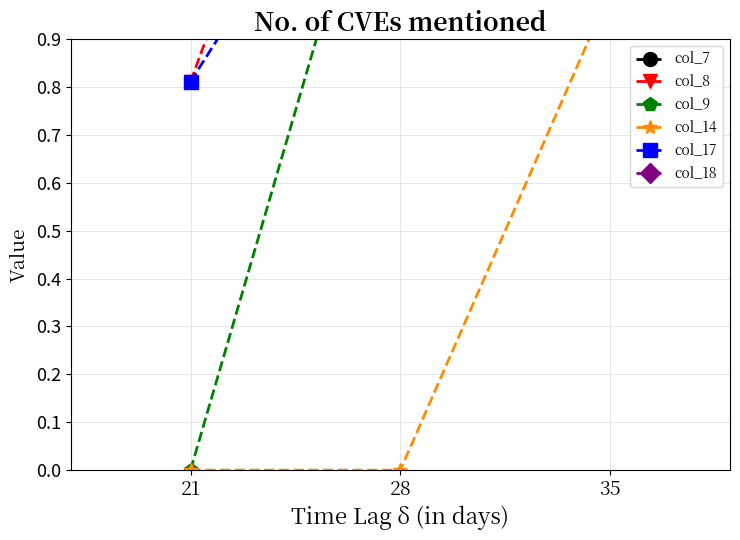

How many lines are shown in the chart?

6